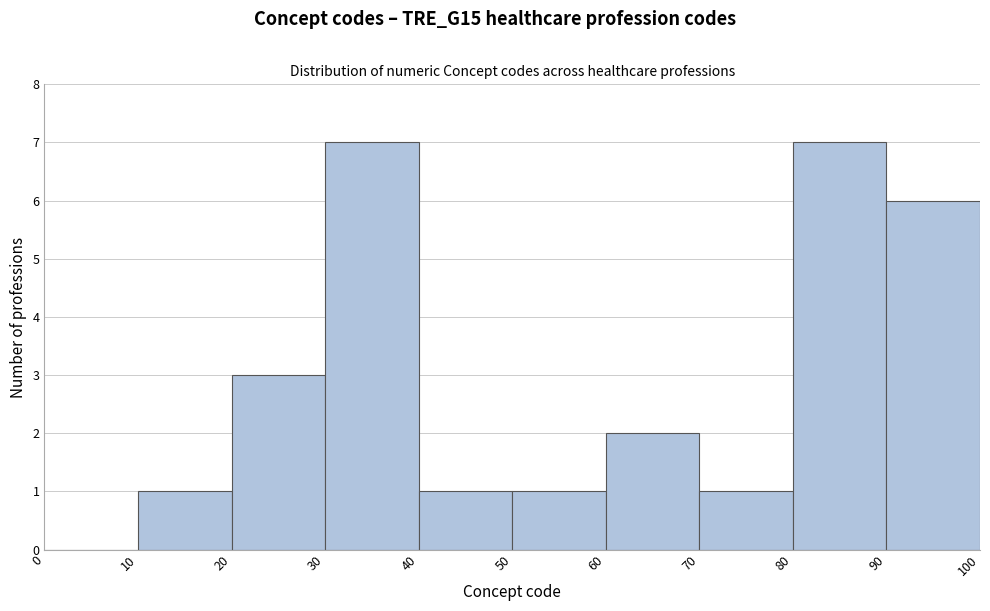

Reading left to right, list every bar in this chart as the range it spans on the x-axis followed by its height. The values are not printed on the chart, so give them approximately, as read against the axis.

0 to 10: 0
10 to 20: 1
20 to 30: 3
30 to 40: 7
40 to 50: 1
50 to 60: 1
60 to 70: 2
70 to 80: 1
80 to 90: 7
90 to 100: 6